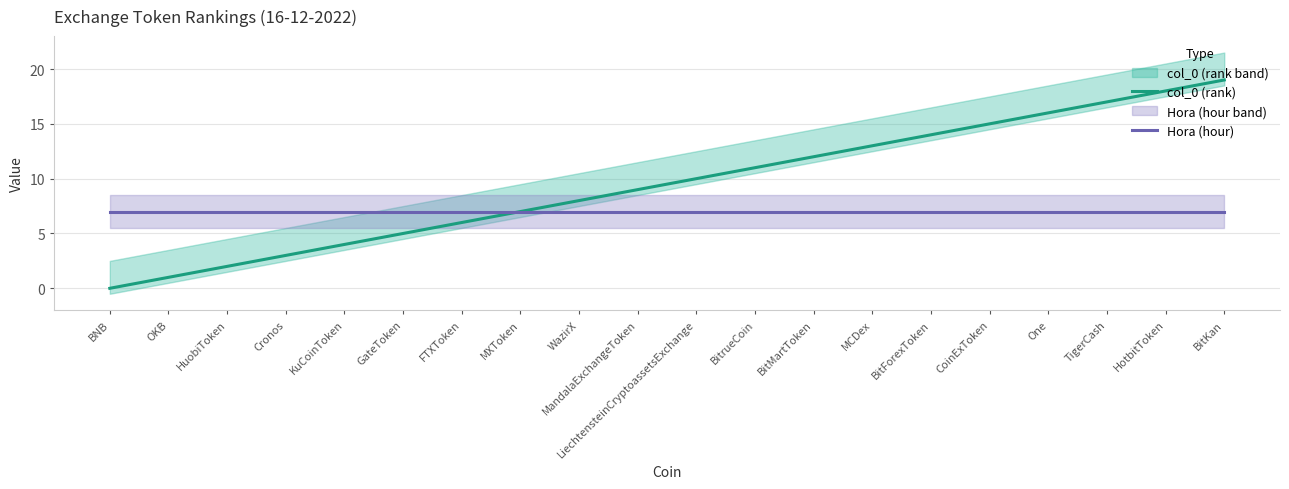

Where does the col_0 (rank) series first go above 10?

BitrueCoin